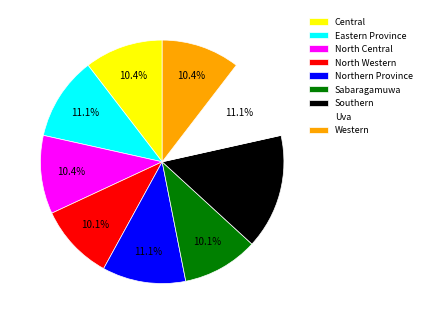

To the nearest percent, what portion does Northern Province represent?

11%